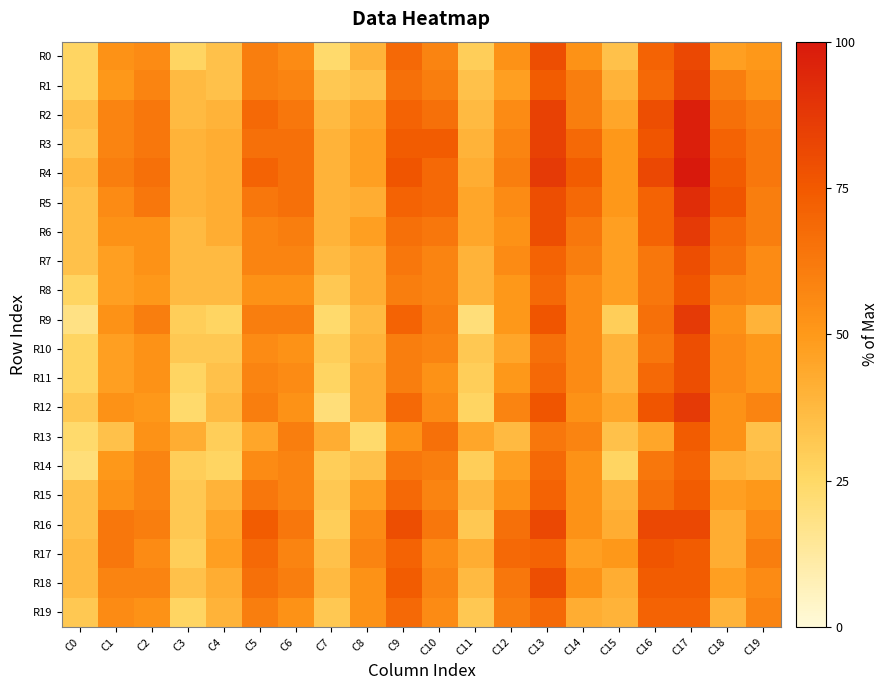

Between C11 and C15, which is larger?

C15